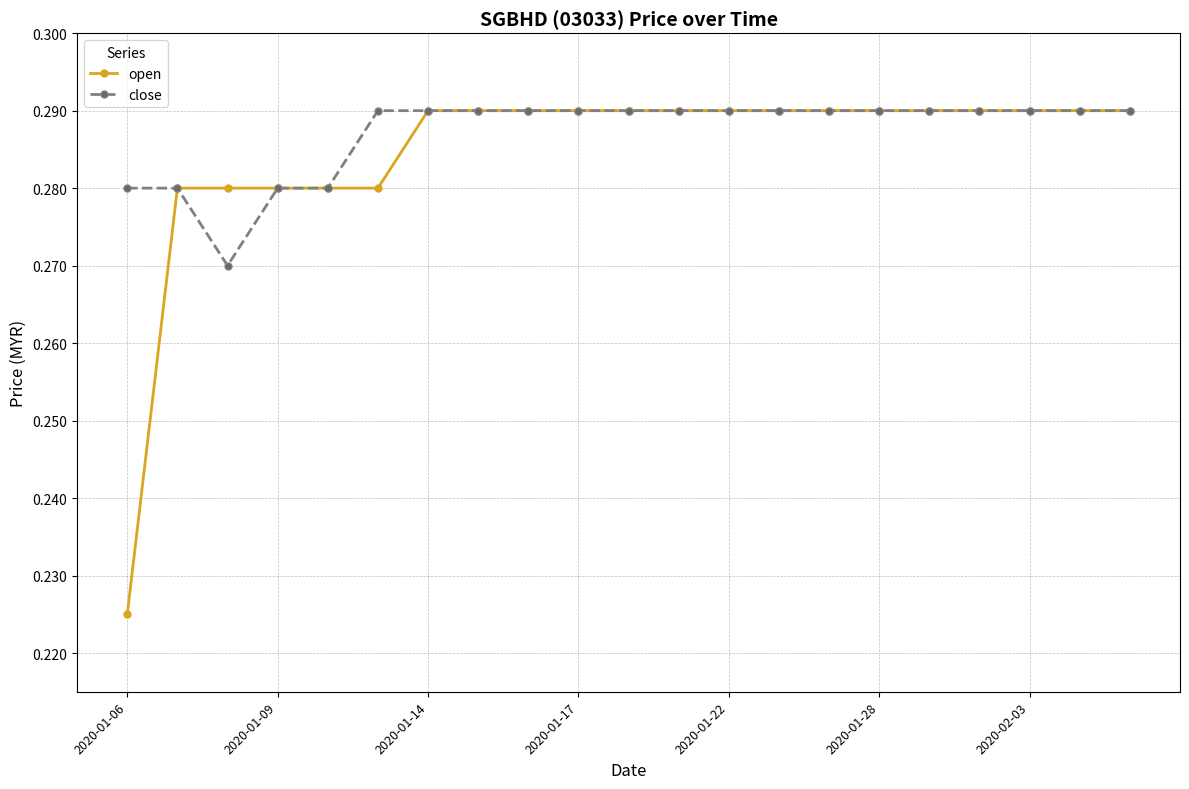

Is this an area chart (filled region under the line)?

No